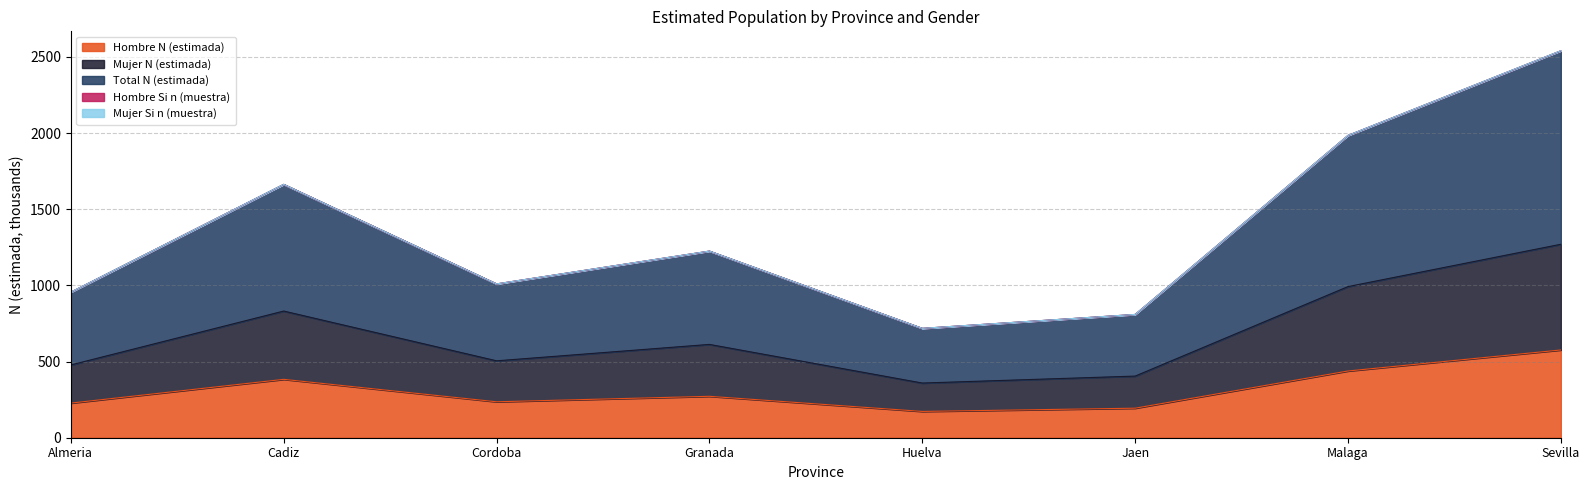

What is the label of the 3rd point from the right?

Jaen